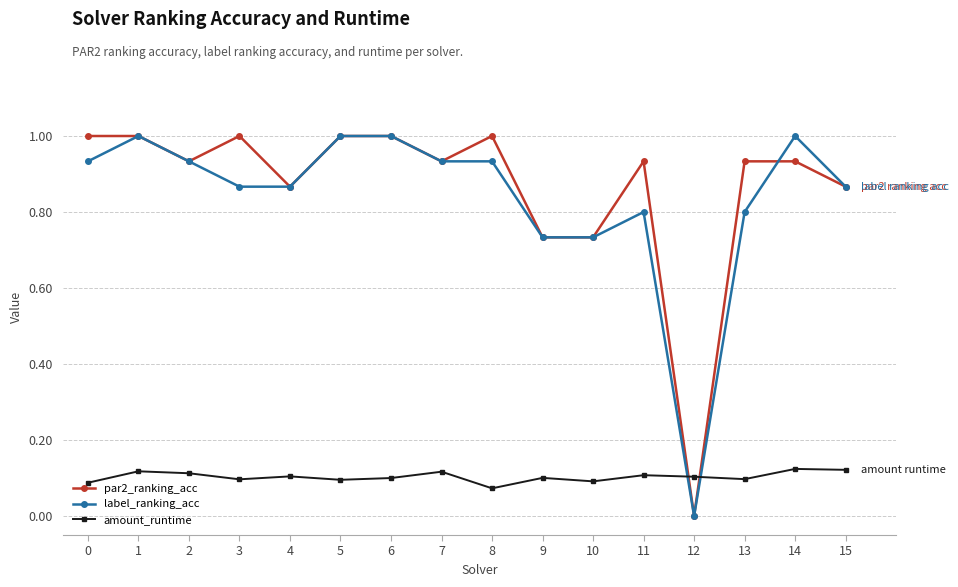

How many intersections are there between amount_runtime and par2_ranking_acc?

2